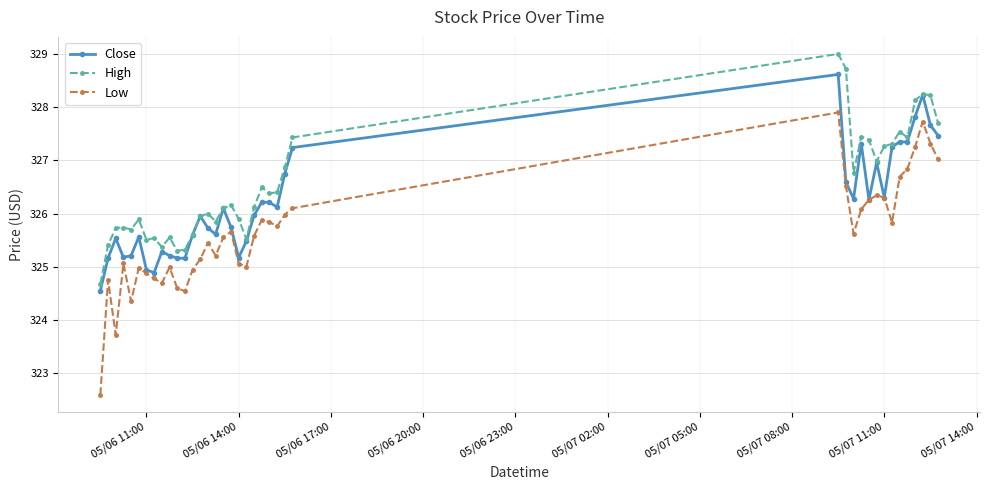

What is the value of the Low point at the 27th from the left?

327.9